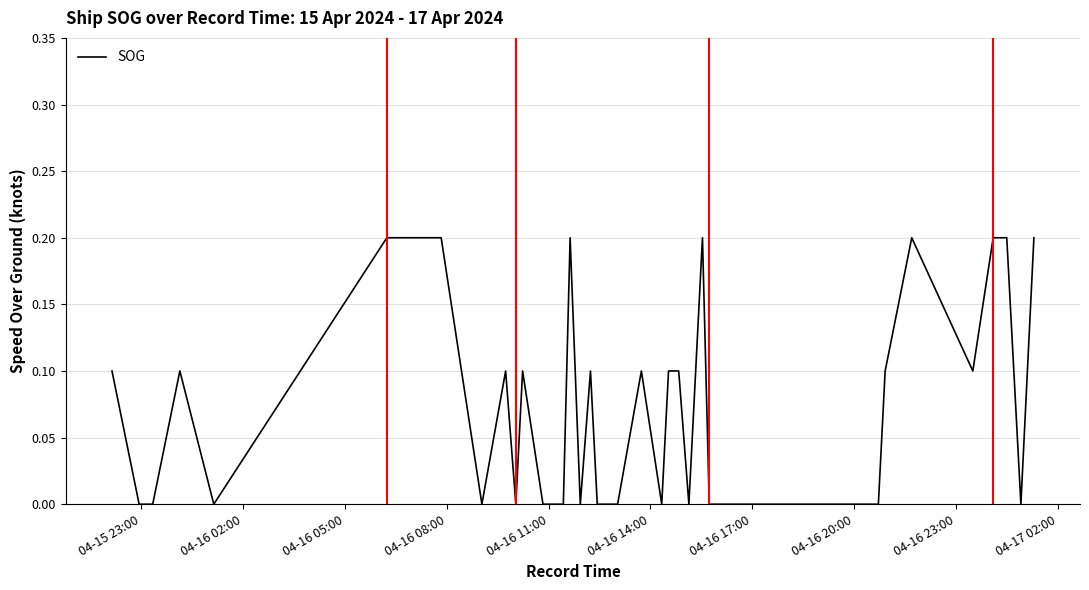

Does the chart display data point markers on the line(s)?

No